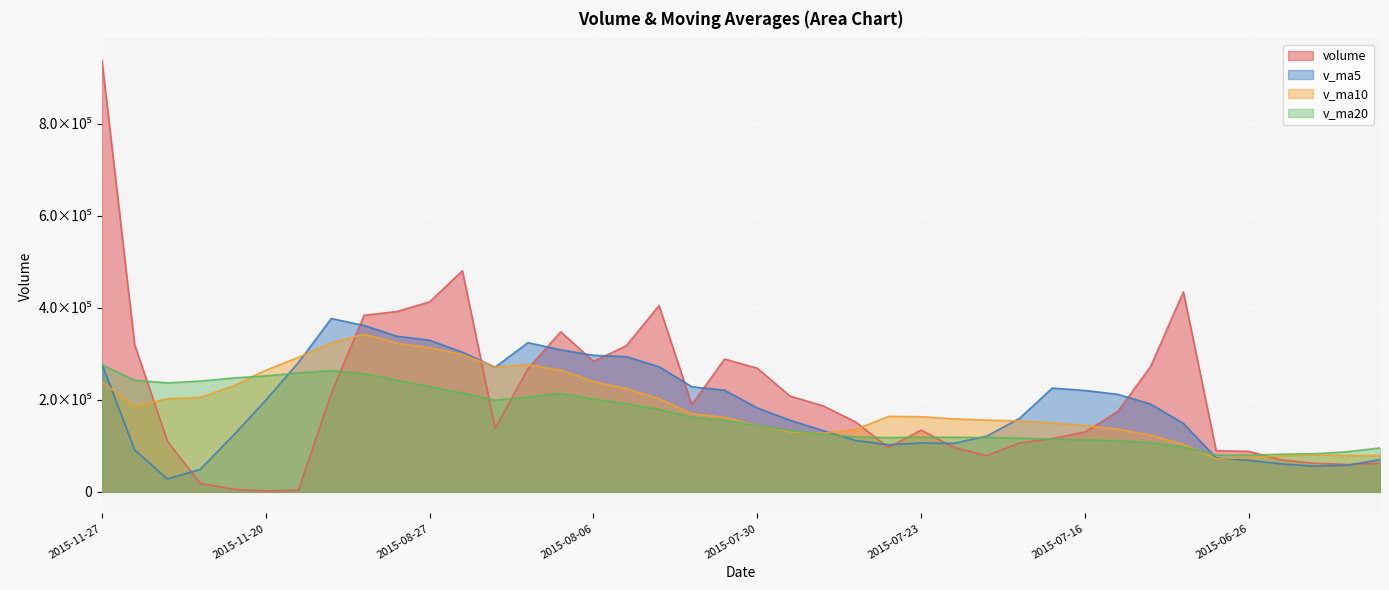

What is the total value across all series at 2015-07-14?

693329.8